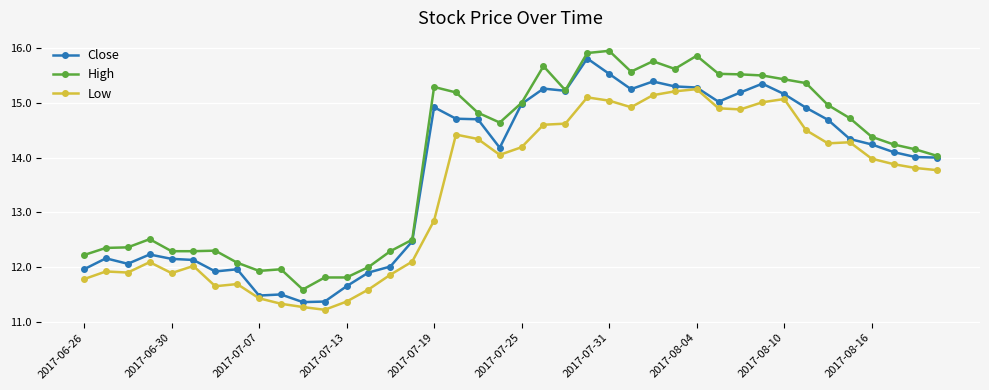

What is the maximum value for Close?

15.8